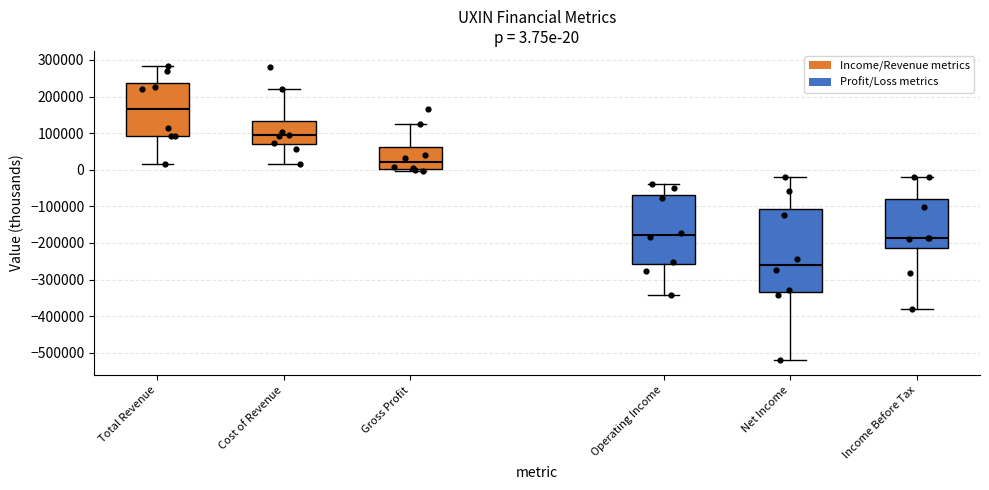

Which box is the tallest, from its lower edge to its upper edge?

Net Income